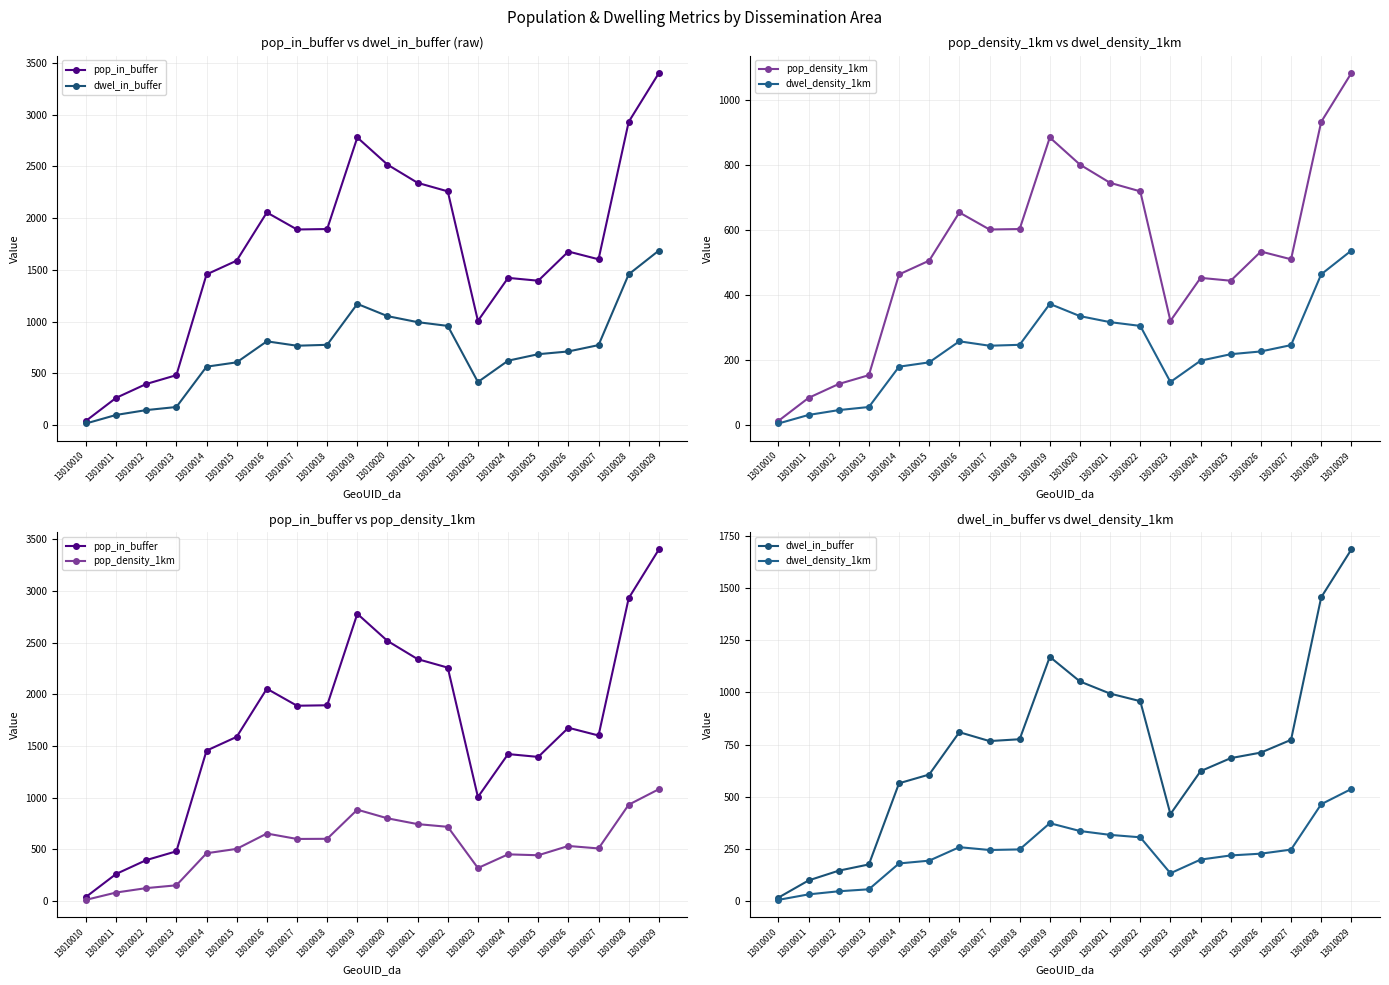

What is the lowest value of the pop_in_buffer series?

41.0